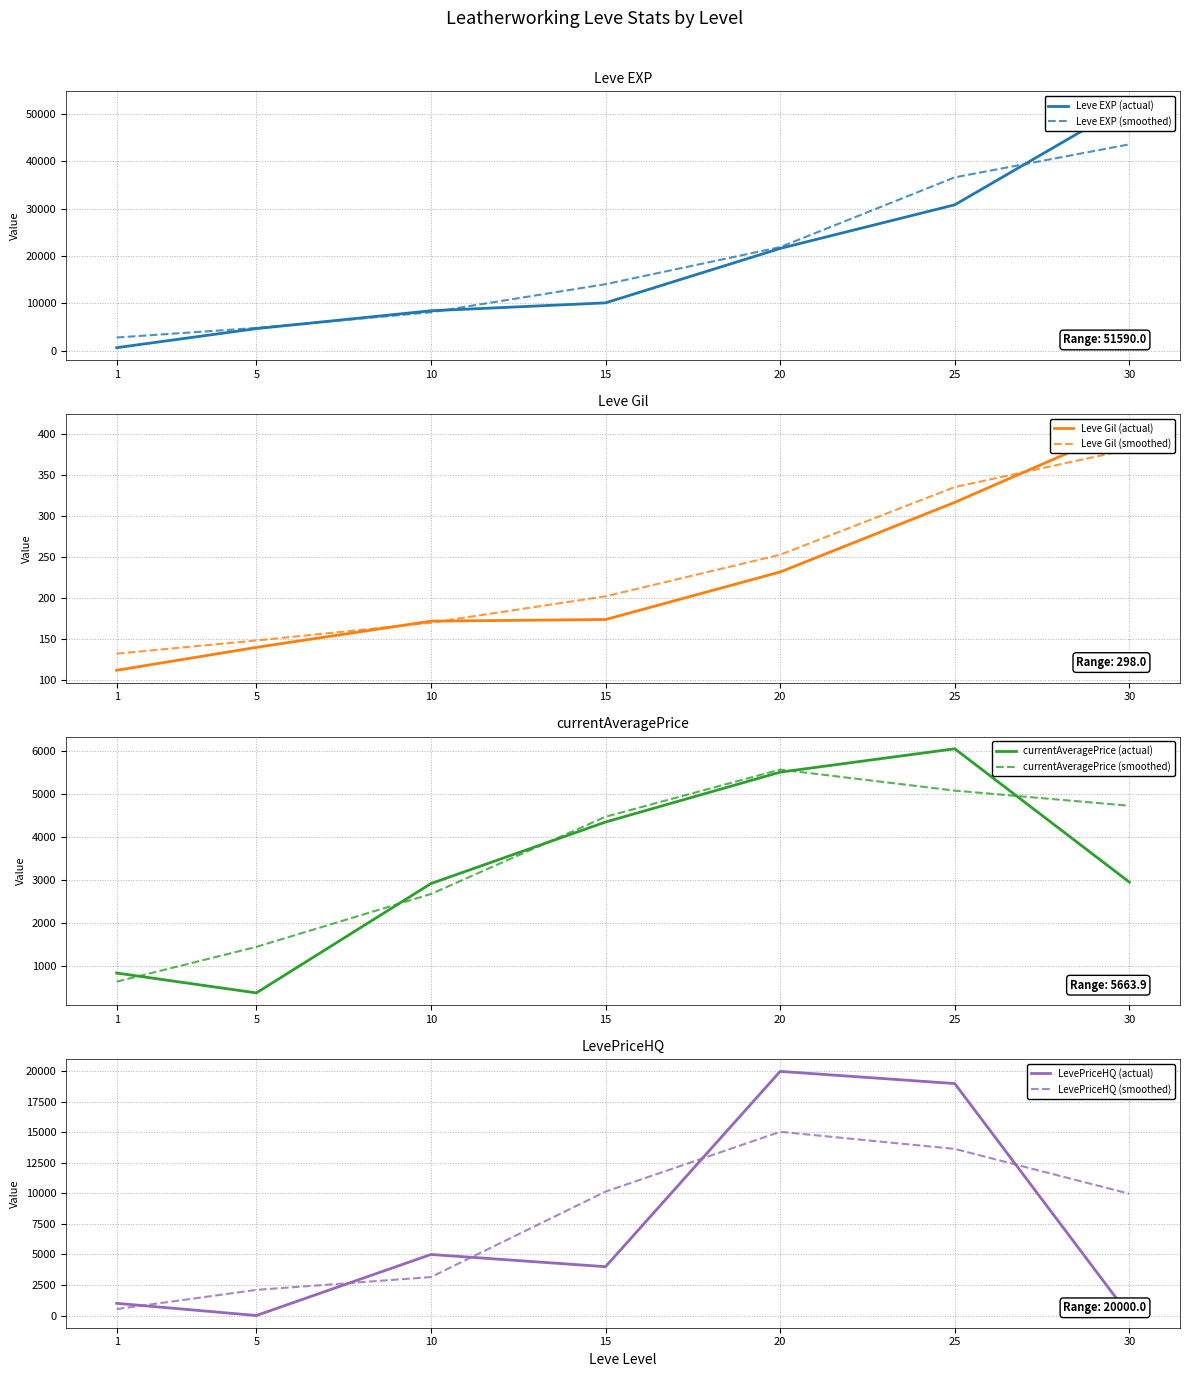

What is the difference between the maximum and minimum values in the Leve Gil series?

298.0